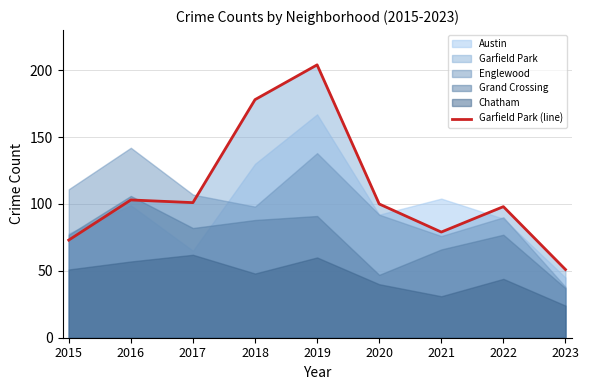

What is the sum of all values?

987